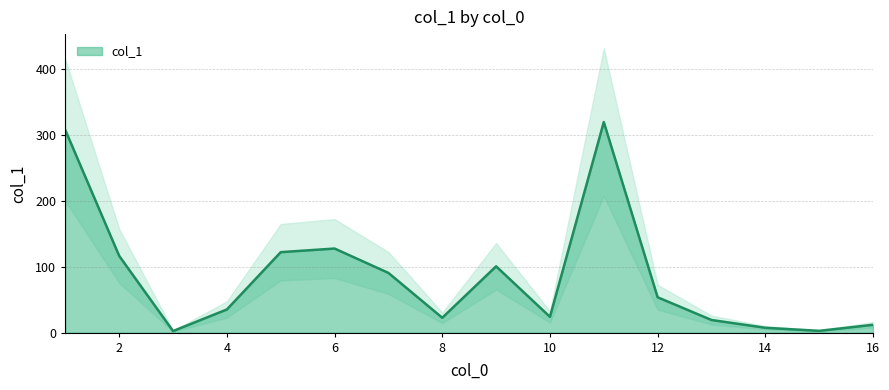

Where is the data nearest to the value 161?

6